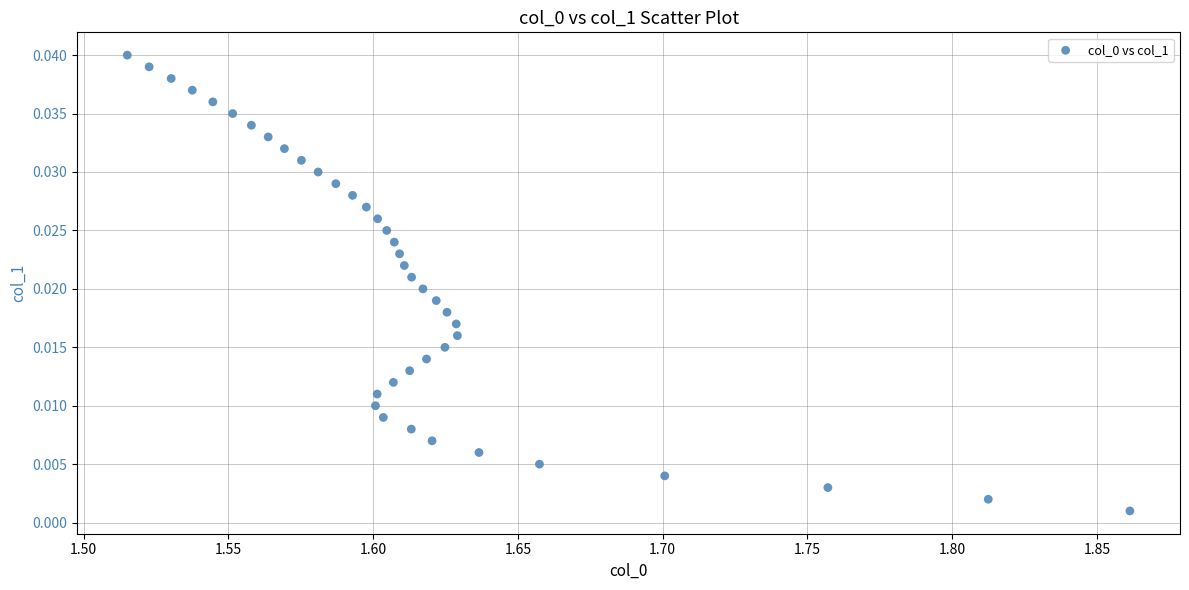

What is the range of X values (max minus min)?

0.3